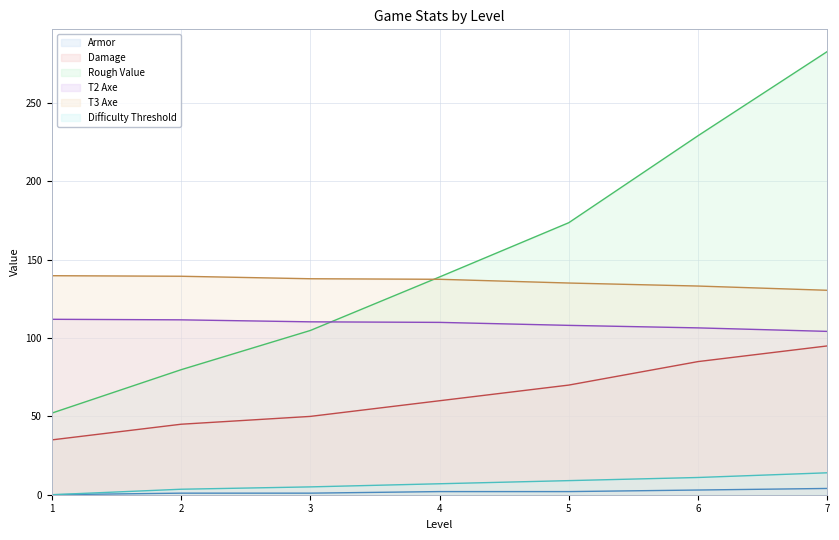

What is the value of the Difficulty Threshold point at the 6th from the left?

11.0